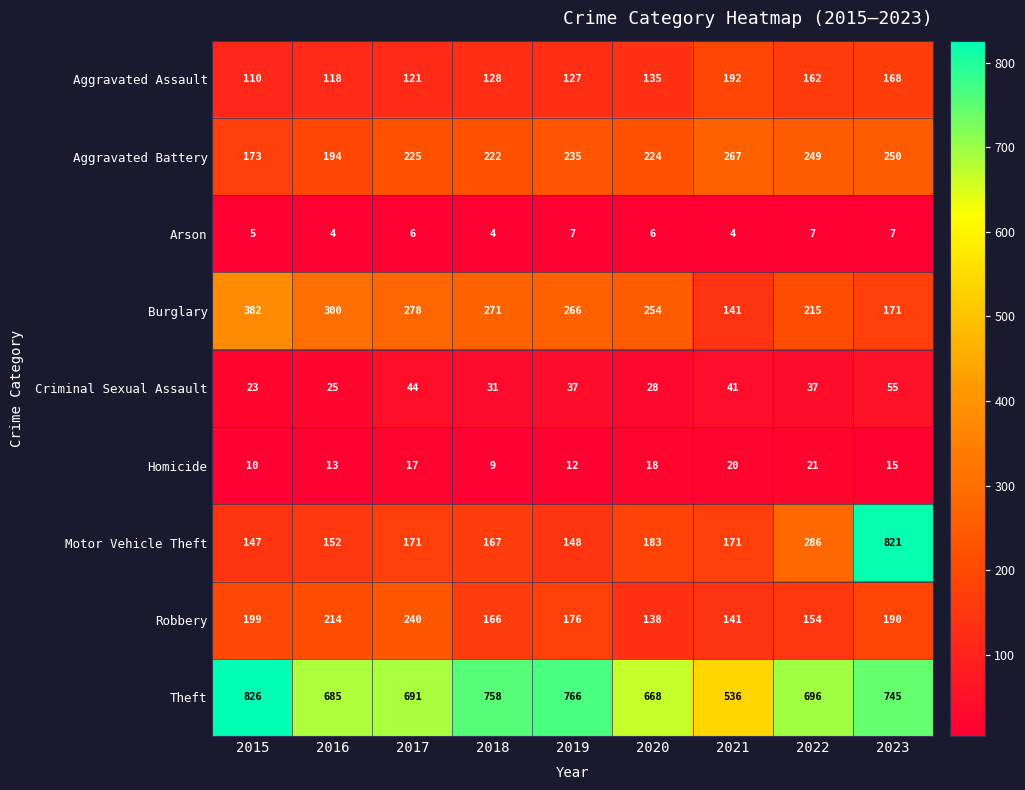

What is the difference between the highest and lowest values at 2021?

532